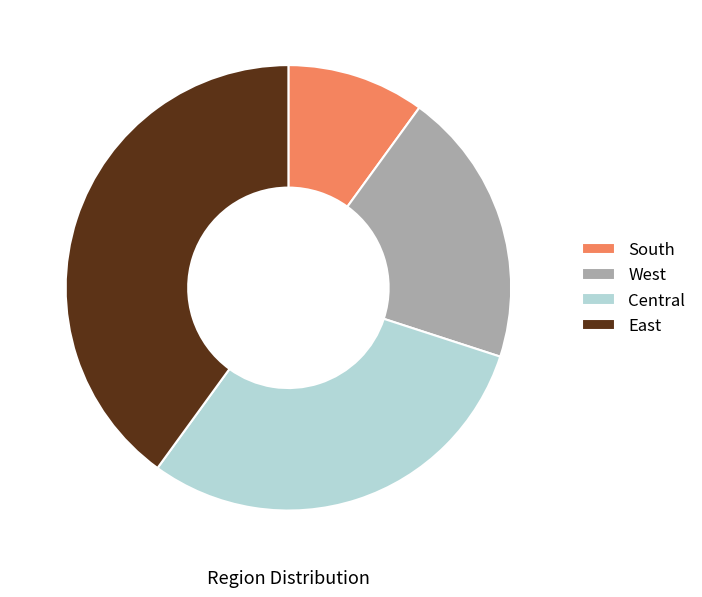

Does East represent more than half of the total?

No